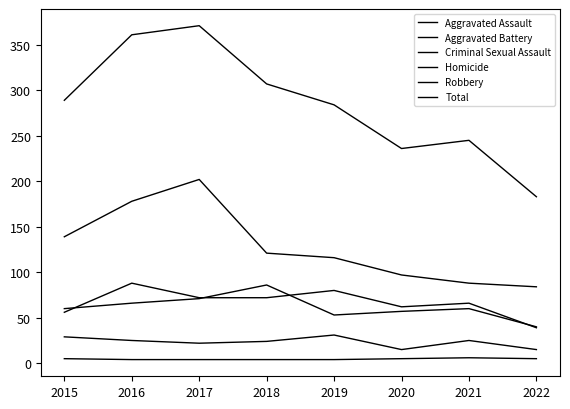

Reading right to left, transcribe all the data shown in this chart.

Aggravated Assault: 39	66	62	80	72	72	88	56
Aggravated Battery: 40	60	57	53	86	71	66	60
Criminal Sexual Assault: 15	25	15	31	24	22	25	29
Homicide: 5	6	5	4	4	4	4	5
Robbery: 84	88	97	116	121	202	178	139
Total: 183	245	236	284	307	371	361	289